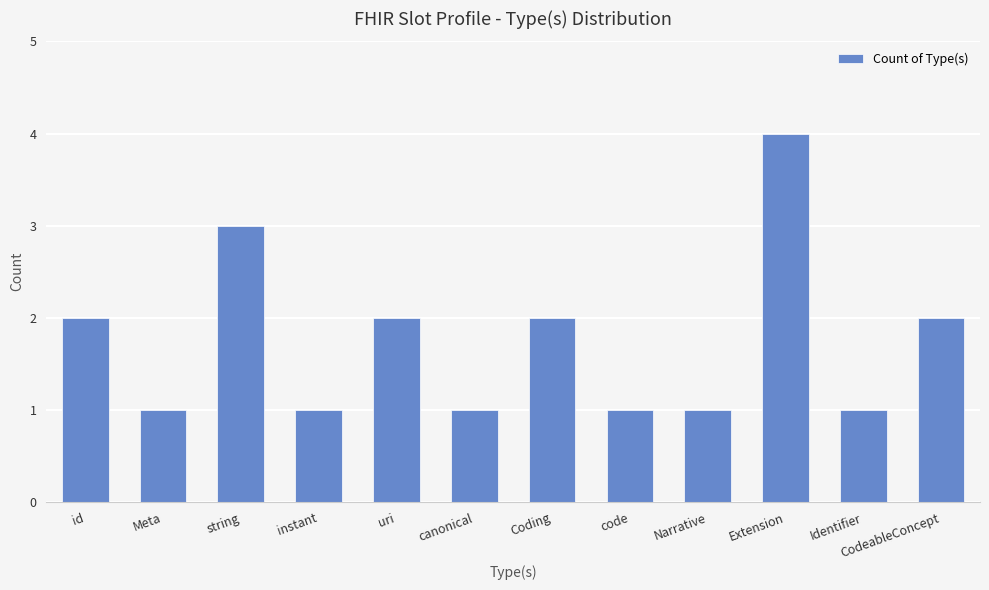

How many series are shown in this chart?

1